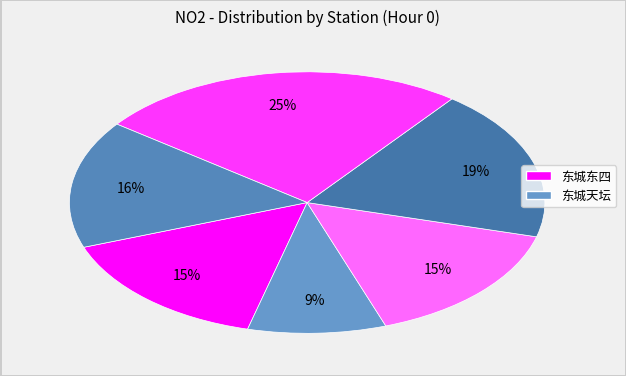

How many segments does this pie chart have?

6